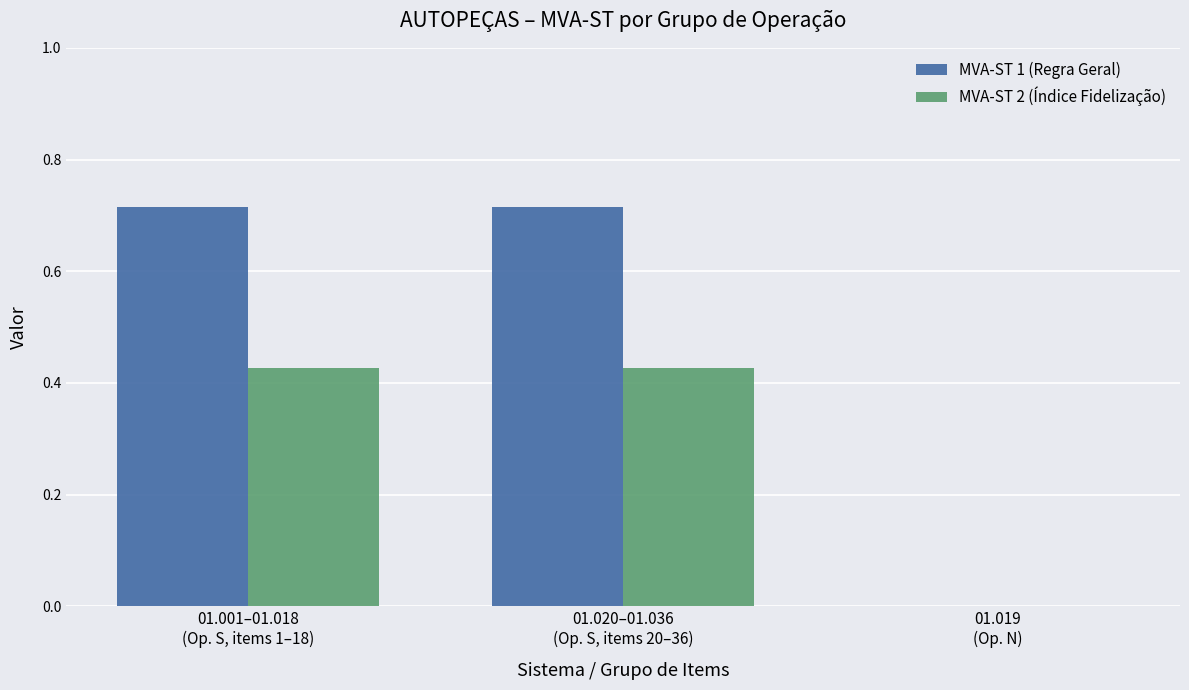

Which series has the largest total across all categories?

MVA-ST 1 (Regra Geral)